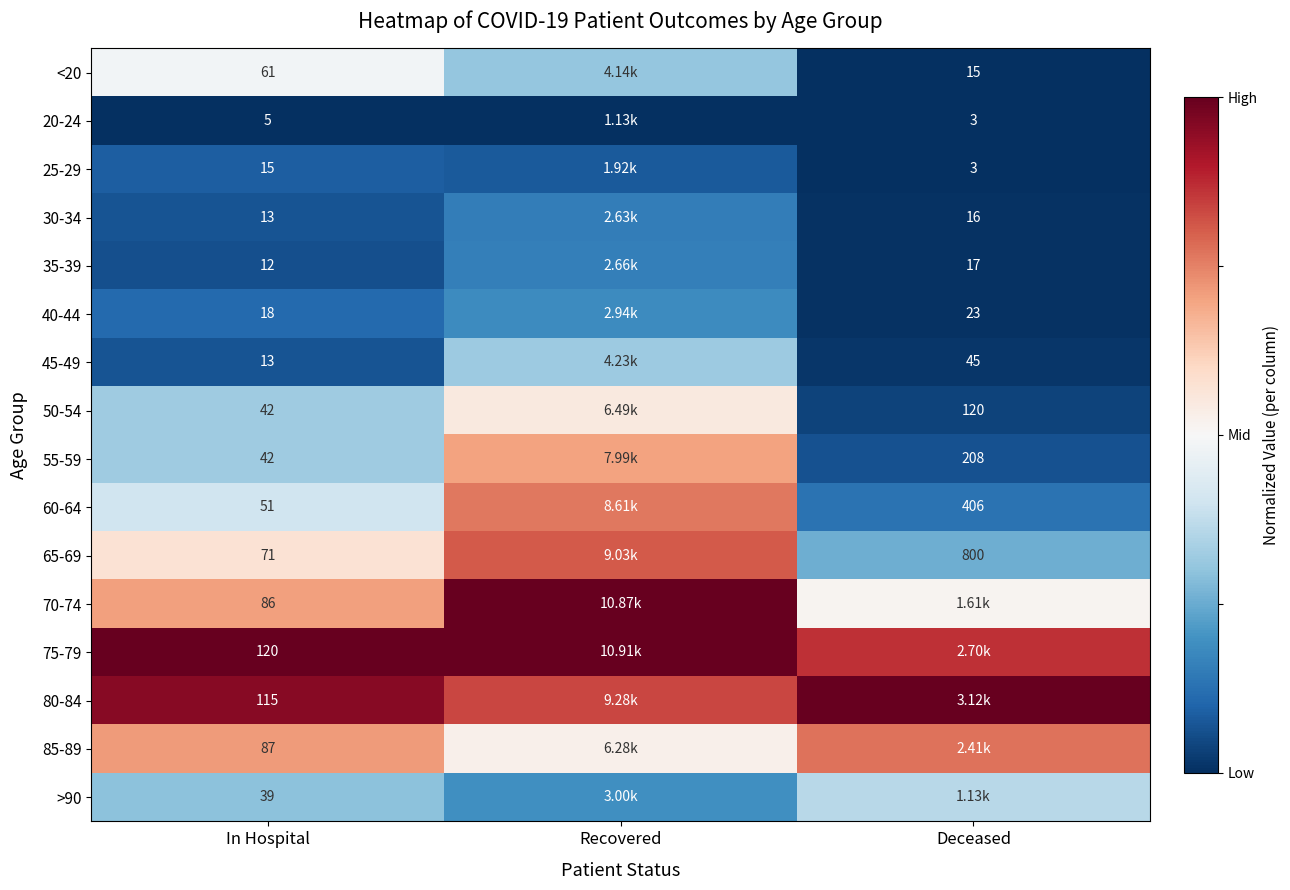

Is the value of 80-84 at Recovered greater than the value of >90 at In Hospital?

Yes